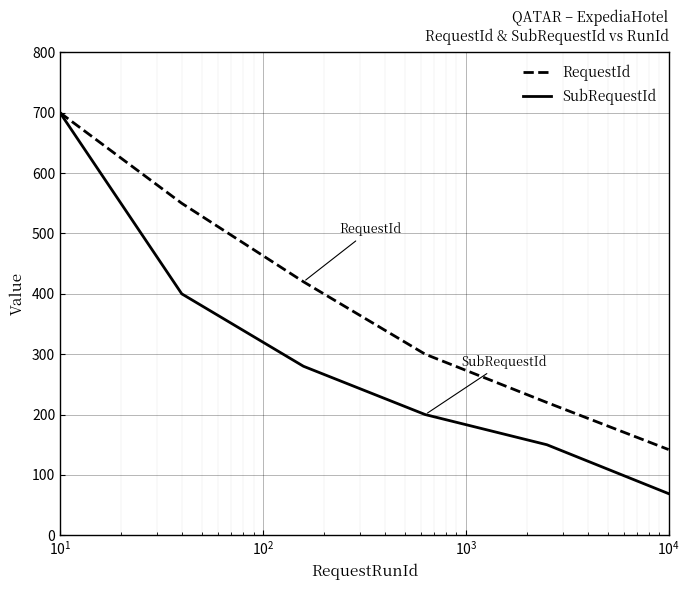

What is the minimum value for RequestId?

142